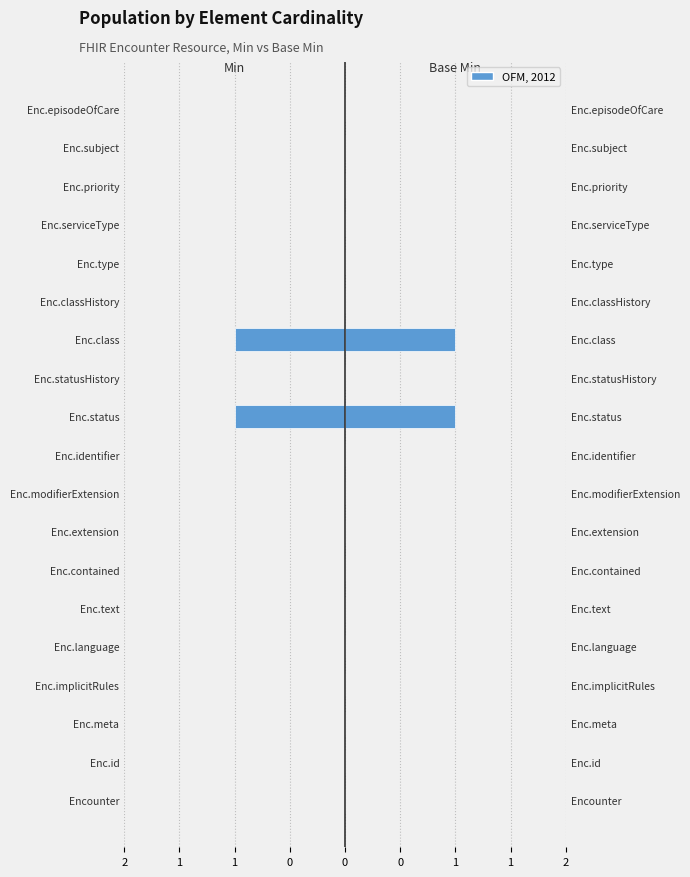

What is the difference between the maximum and minimum values in the Min series?

1